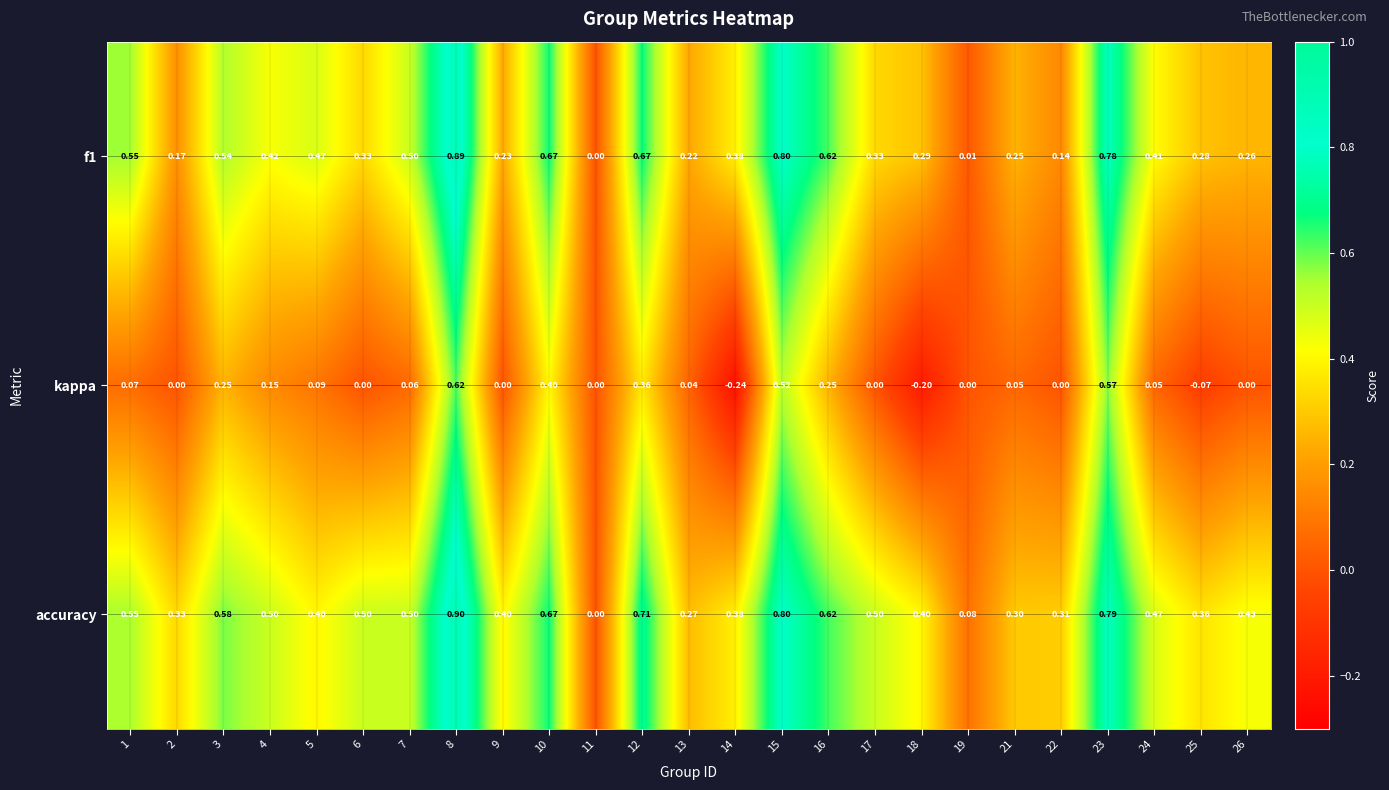

Which series has the largest total across all categories?

accuracy